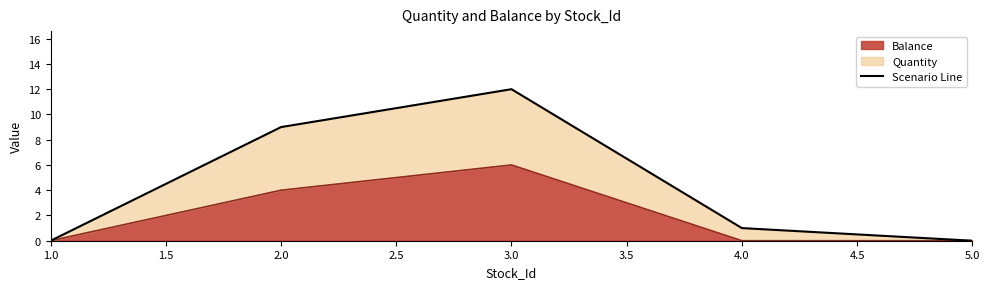

Where is Balance nearest to the value 3?

2.0